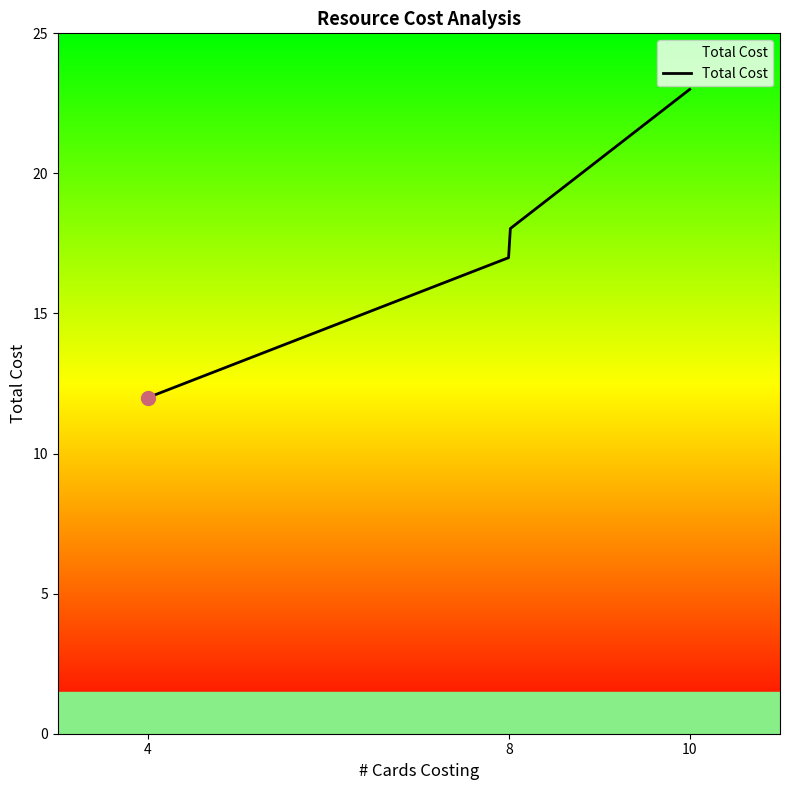

What is the difference between the maximum and minimum values?

11.0